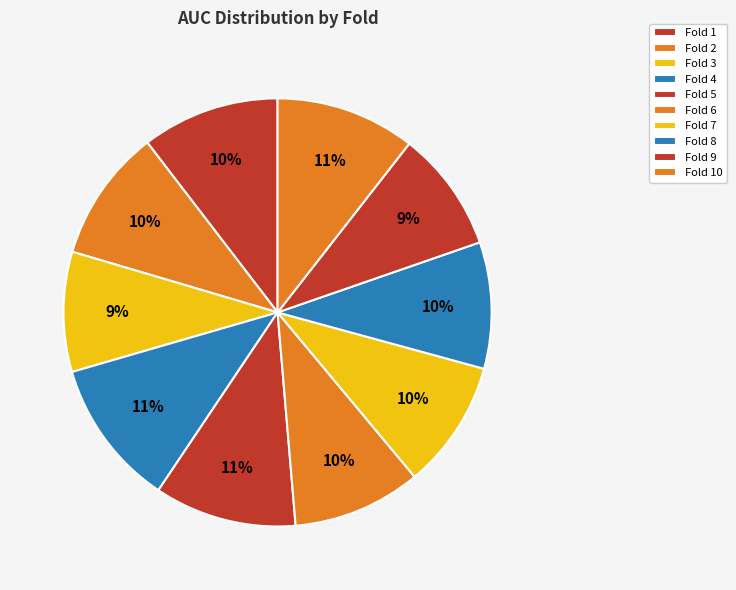

Rank the categories by value from highest to lowest.

Fold 4, Fold 5, Fold 10, Fold 1, Fold 2, Fold 6, Fold 7, Fold 8, Fold 9, Fold 3